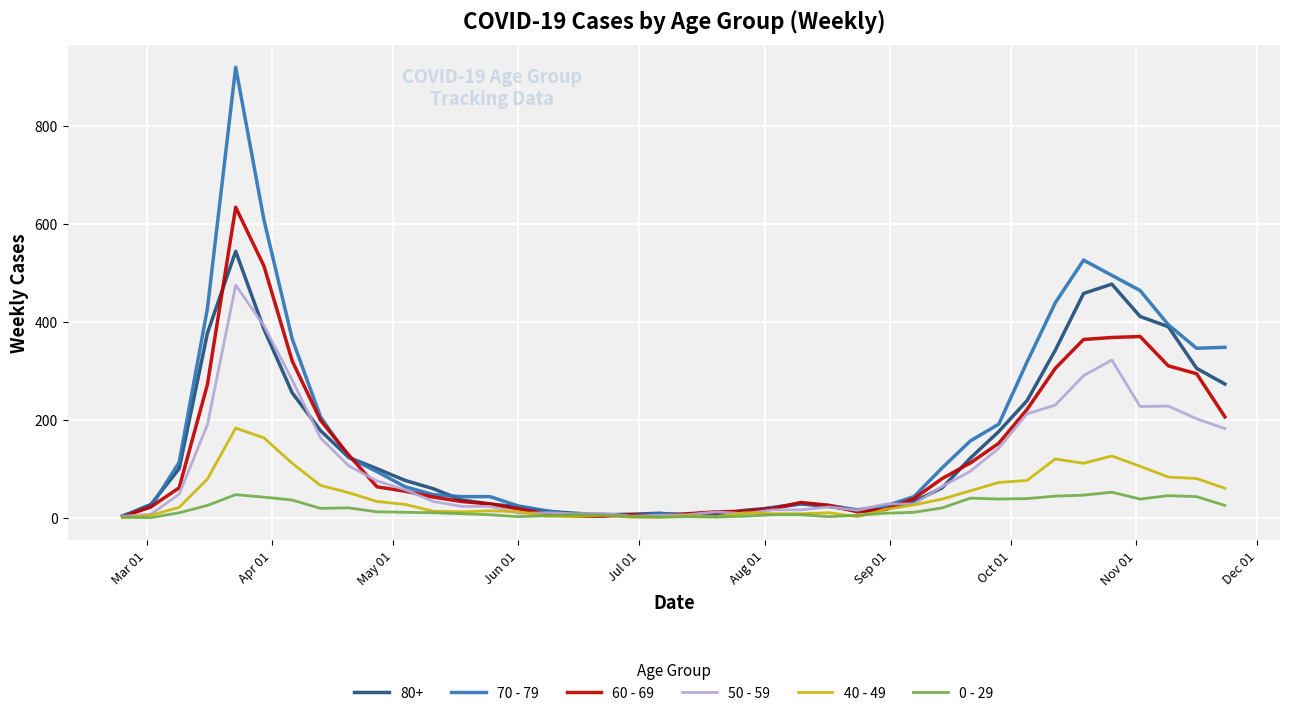

Which series has the largest range (max minus min)?

70 - 79